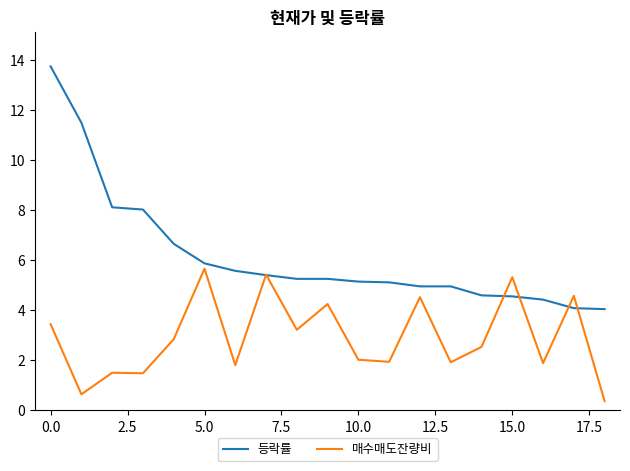

Does the chart have visible grid lines?

No